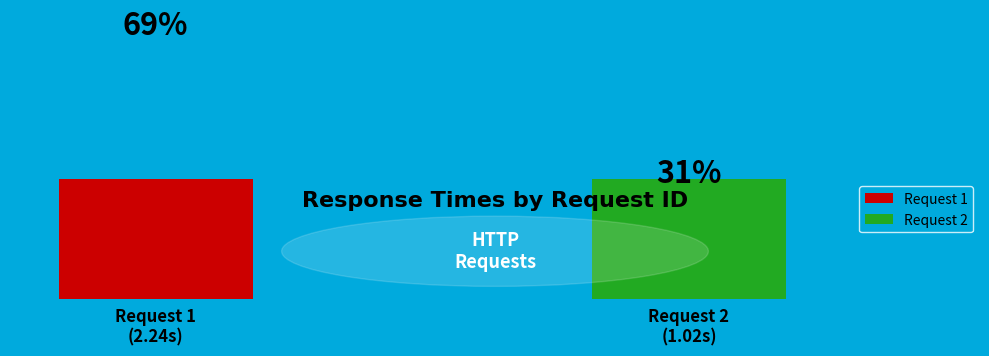

Approximately how many times larger is the value at 1 compared to 2?

2.2